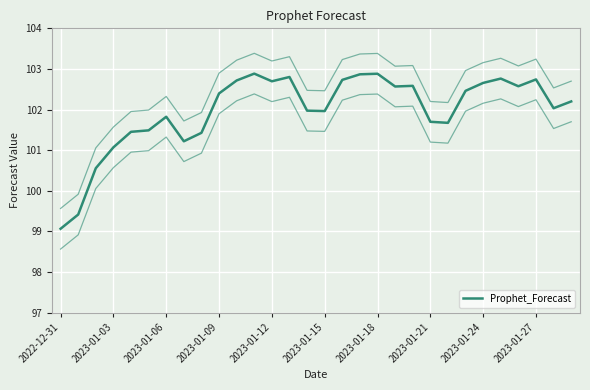

How many categories are shown in the chart?

30